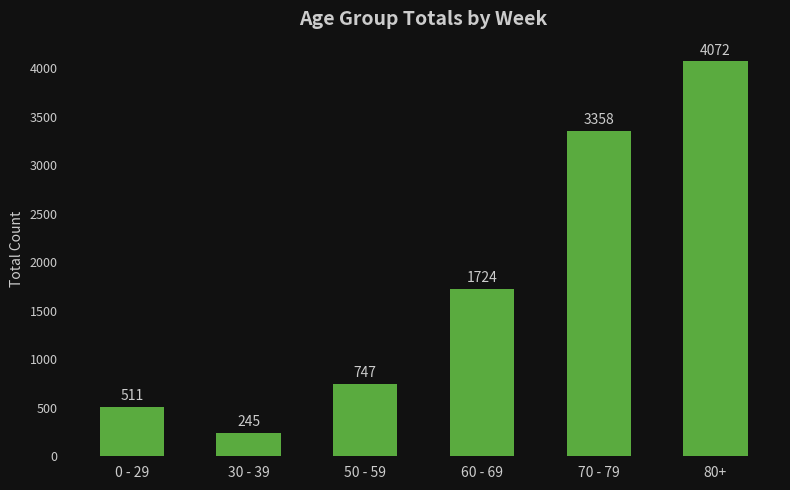

Rank the categories by value from lowest to highest.

30 - 39, 0 - 29, 50 - 59, 60 - 69, 70 - 79, 80+